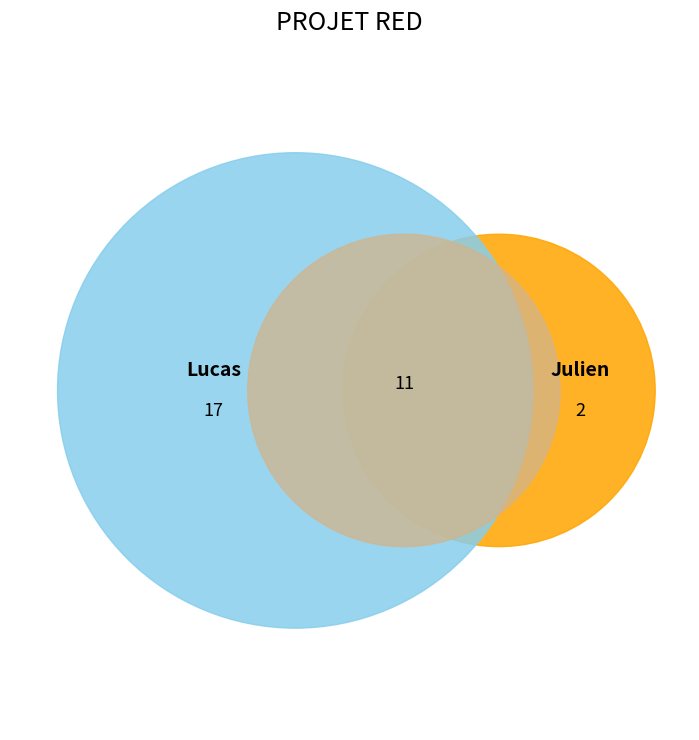

What is the largest slice in the pie chart?

Lucas